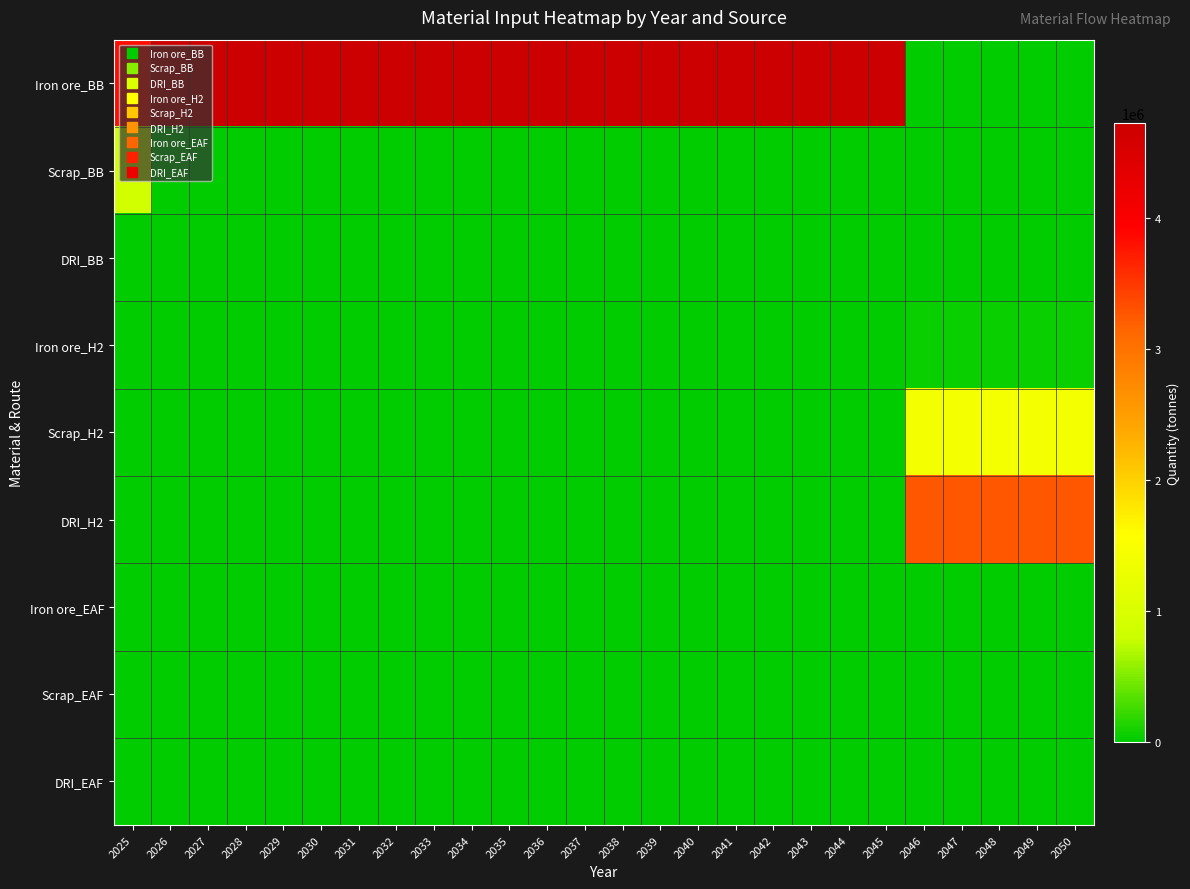

List the series in order of their peak value, lowest first.

DRI_BB, Iron ore_EAF, Scrap_EAF, DRI_EAF, Iron ore_H2, Scrap_BB, Scrap_H2, DRI_H2, Iron ore_BB